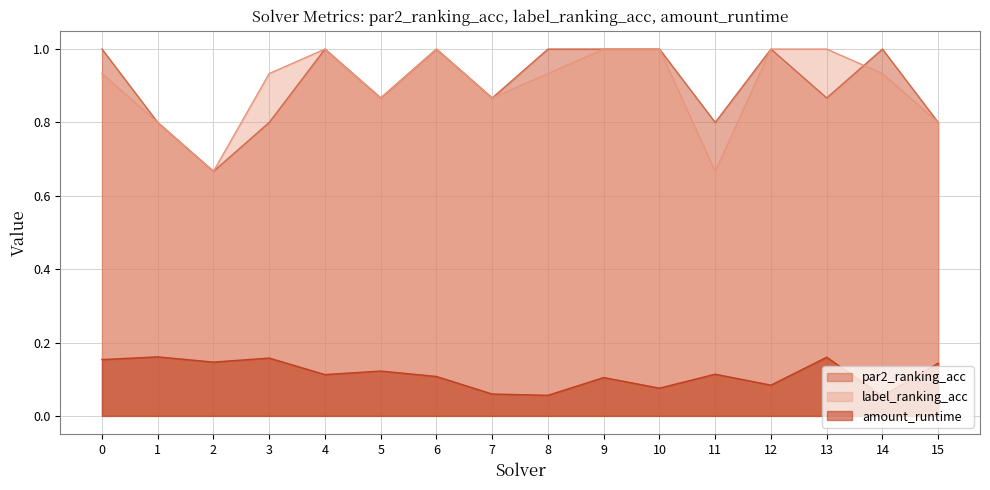

What is the difference between the par2_ranking_acc values at 7 and 14?

0.1